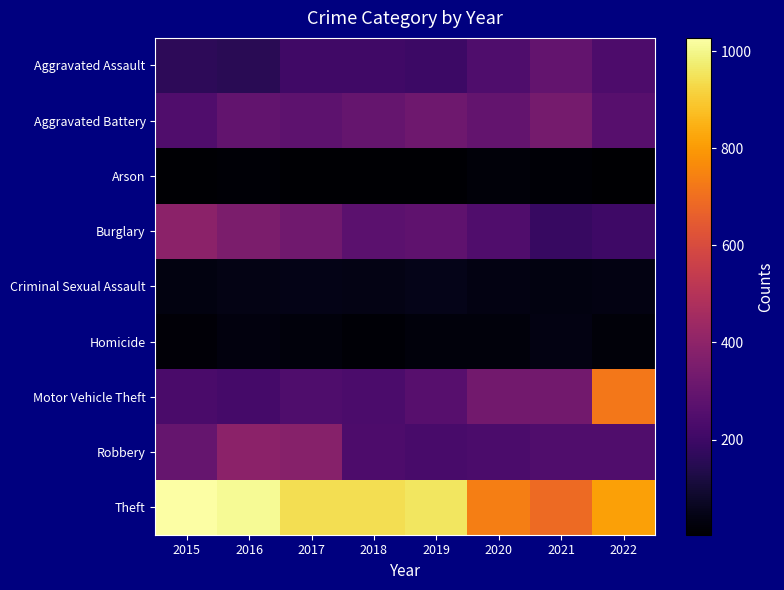

Count the number of categories in the chart.

8